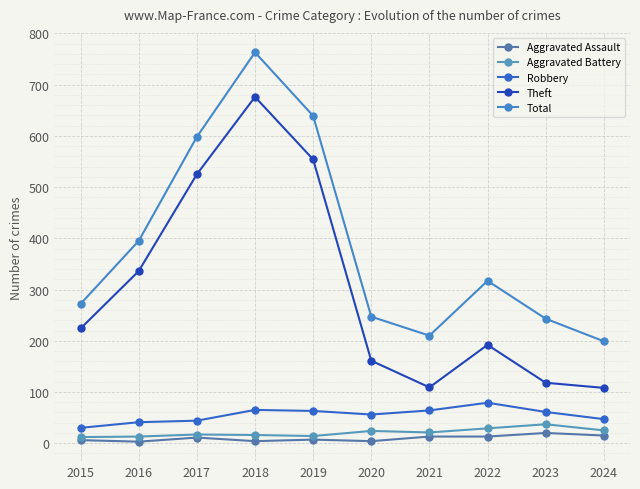

Reading left to right, what are all the values shown in this chart?

Aggravated Assault: 6	3	11	4	7	4	13	13	20	15
Aggravated Battery: 12	13	17	16	14	24	21	29	37	25
Robbery: 30	41	44	65	63	56	64	79	61	47
Theft: 224	336	525	676	554	161	109	192	118	108
Total: 272	395	598	763	639	247	210	317	243	199